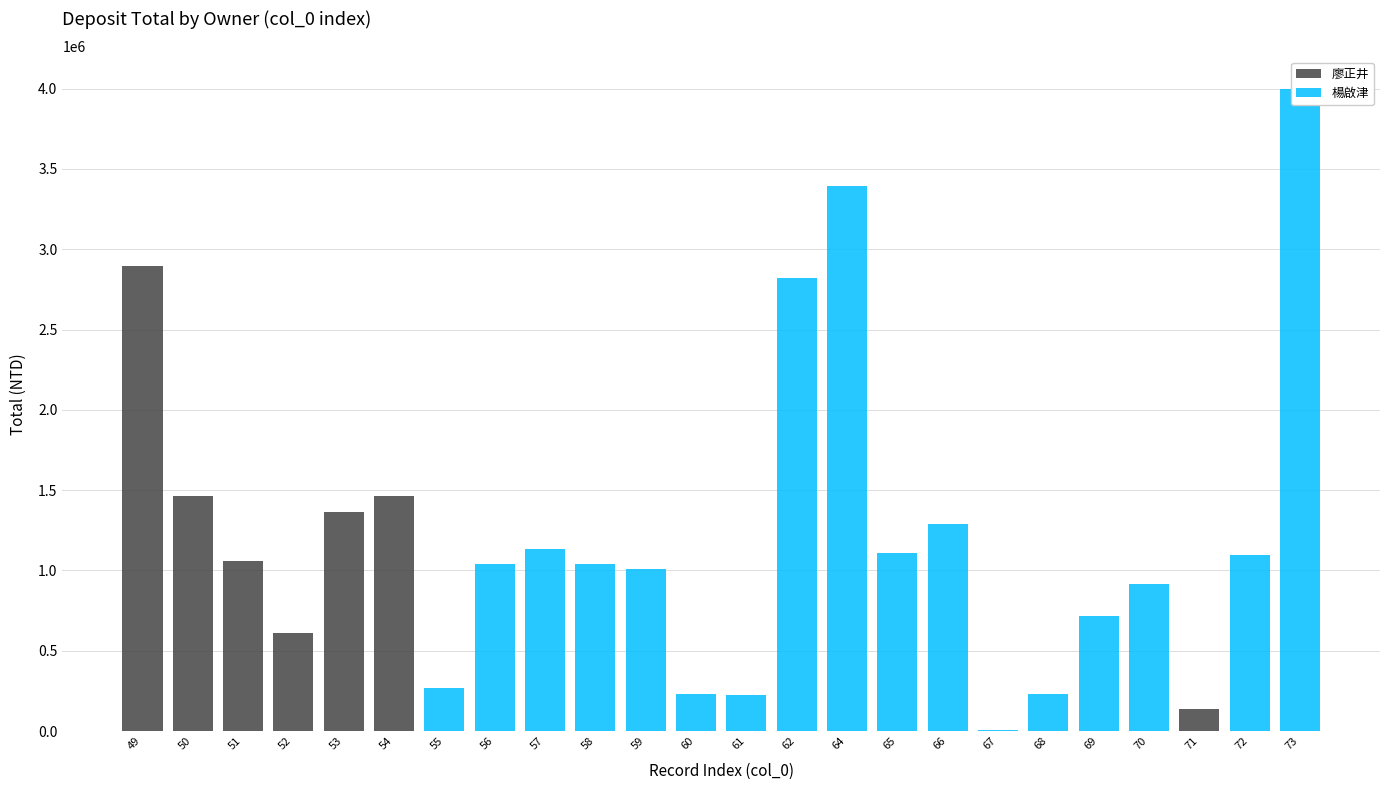

What is the total value across all series at 67?

7035